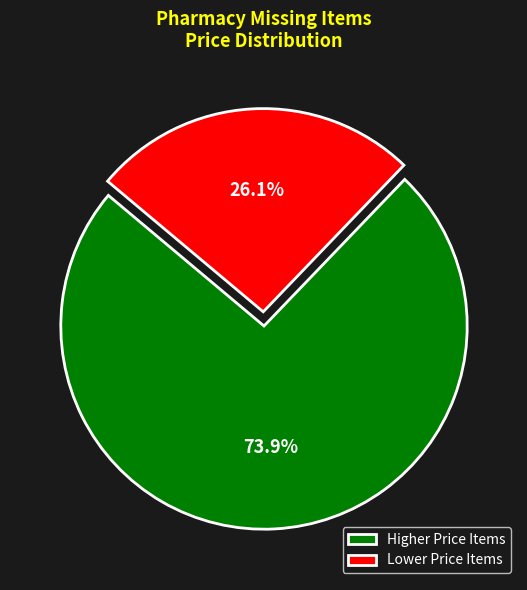

What portion of the pie excludes Lower Price Items?

73.9%